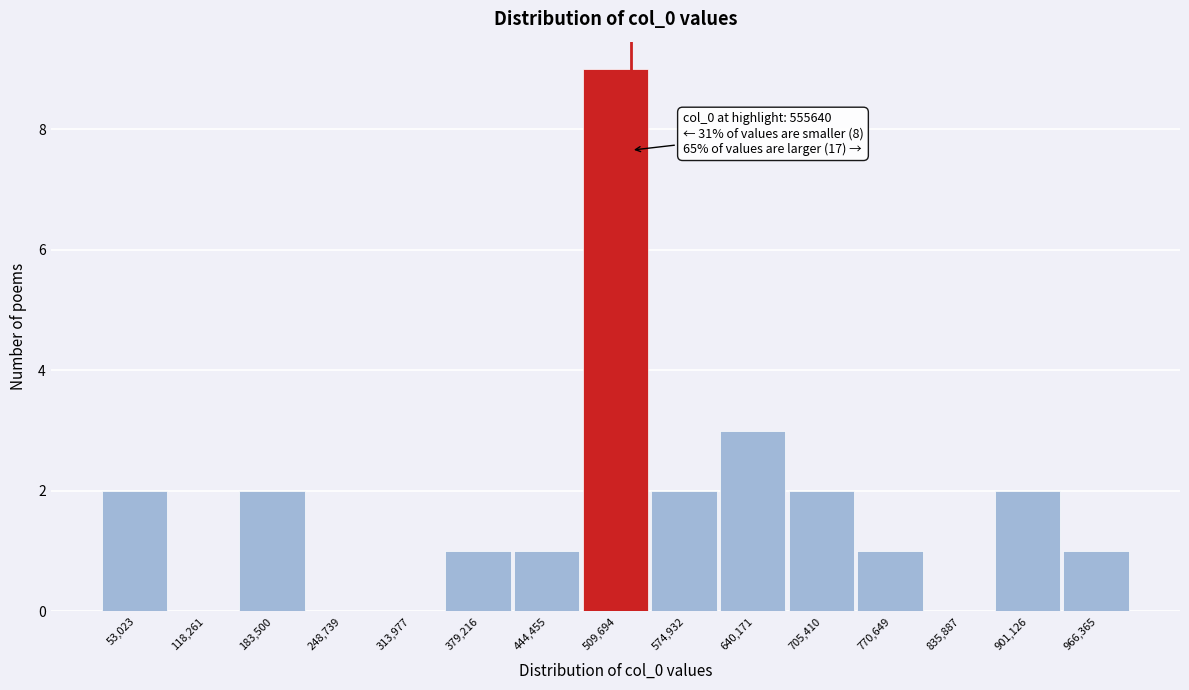

Reading left to right, extract all data points from this chart.

53,023=2	118,261=0	183,500=2	248,739=0	313,977=0	379,216=1	444,455=1	509,694=9	574,932=2	640,171=3	705,410=2	770,649=1	835,887=0	901,126=2	966,365=1